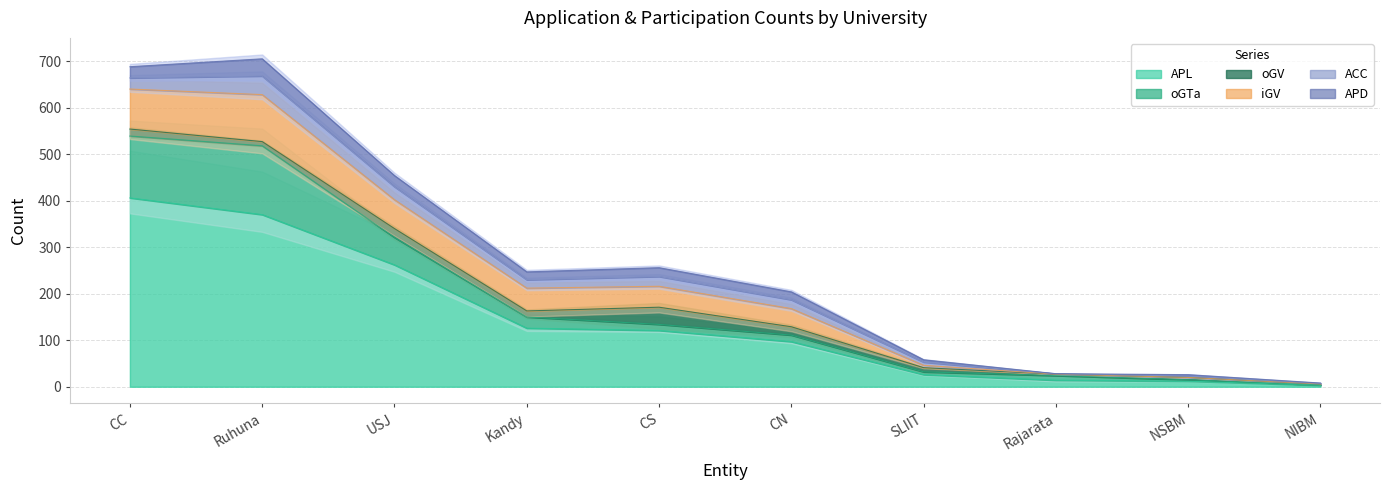

The value of APL at Kandy is 126. True or false?

True